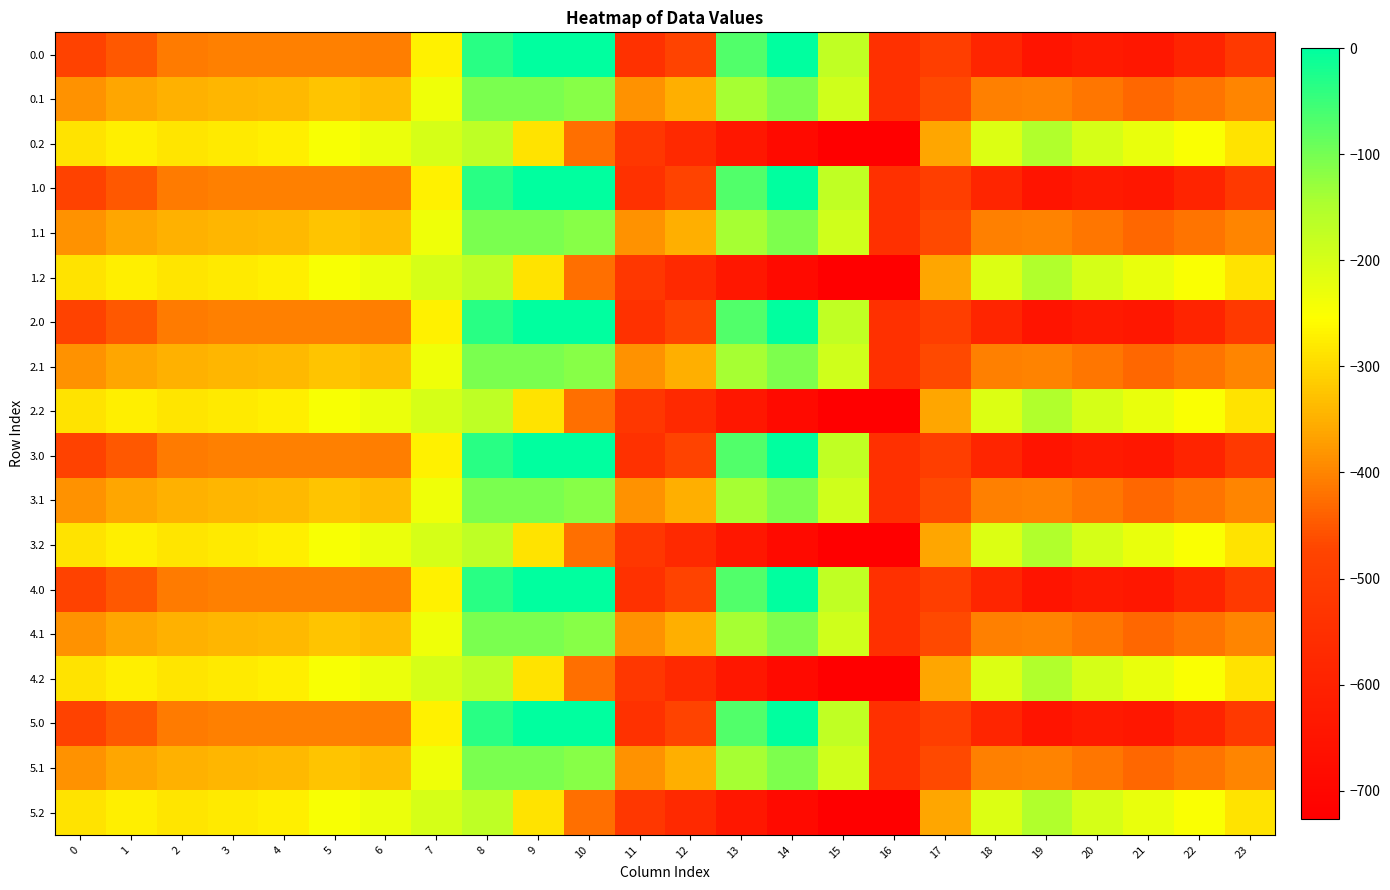

What is the total value across all series at 19?

-7202.3